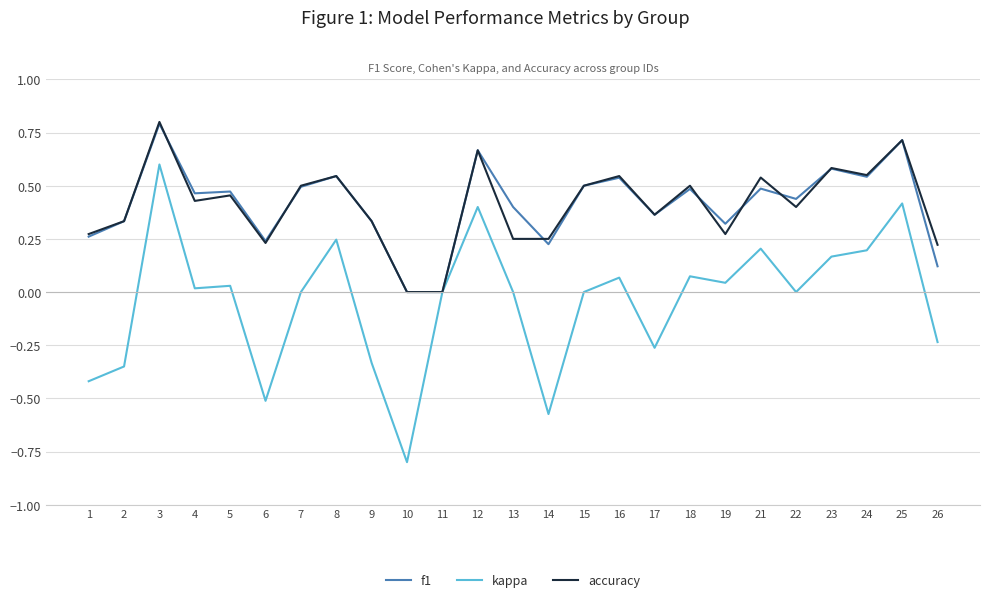

True or false: f1 has a value of 0.5 at 7.

True